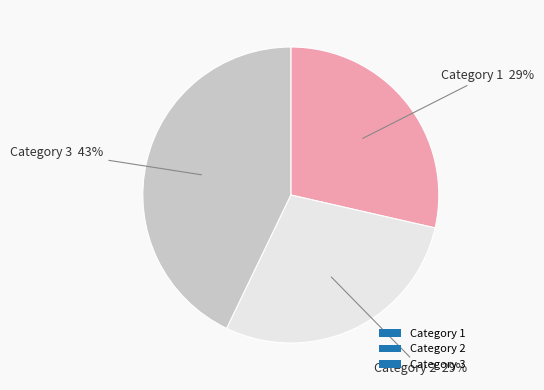

Do Category 3 and Category 2 together represent more than half of the pie?

Yes